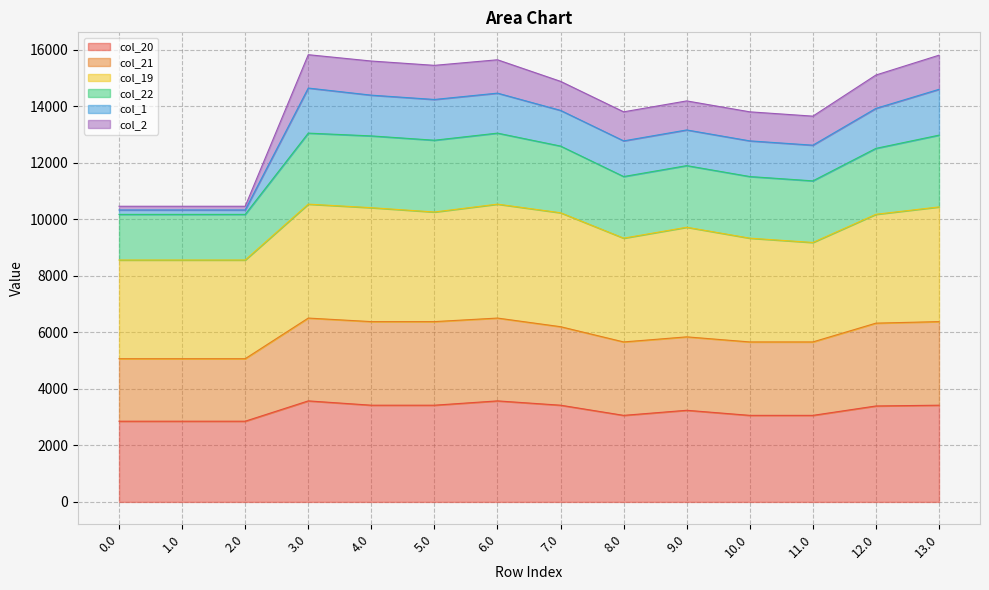

At how many categories does at least one series exceed 10953?

11